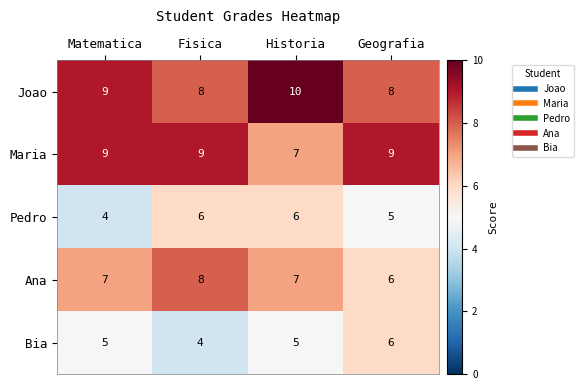

Is the value of Bia at Geografia greater than the value of Joao at Geografia?

No